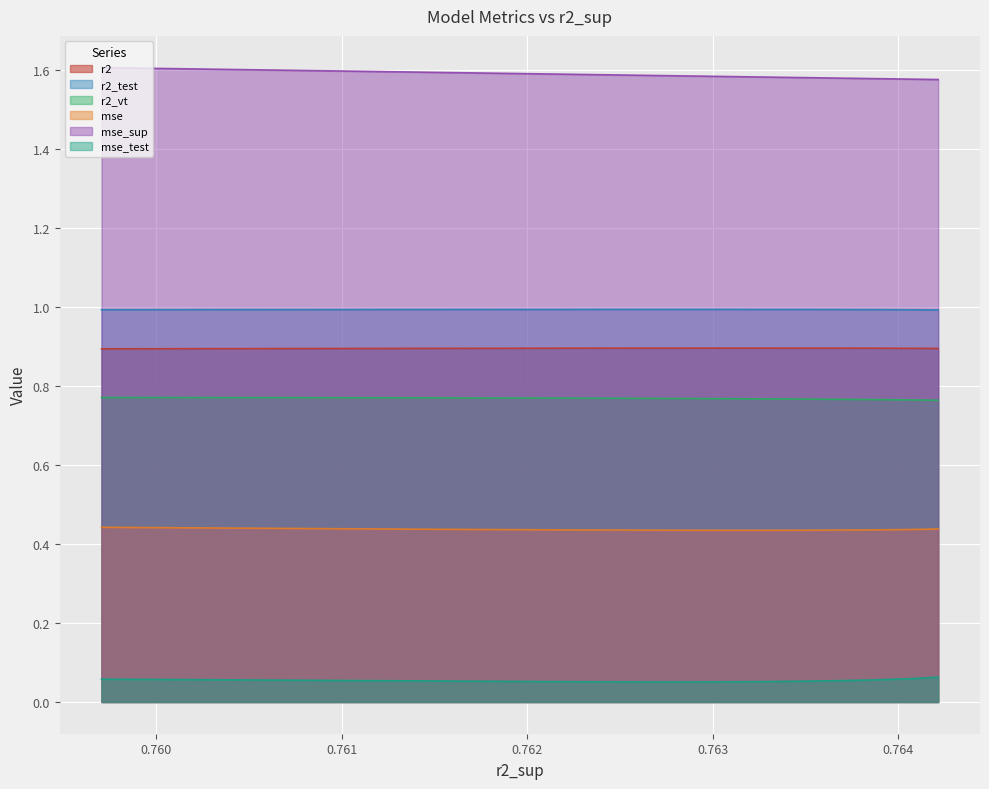

How many lines are shown in the chart?

6